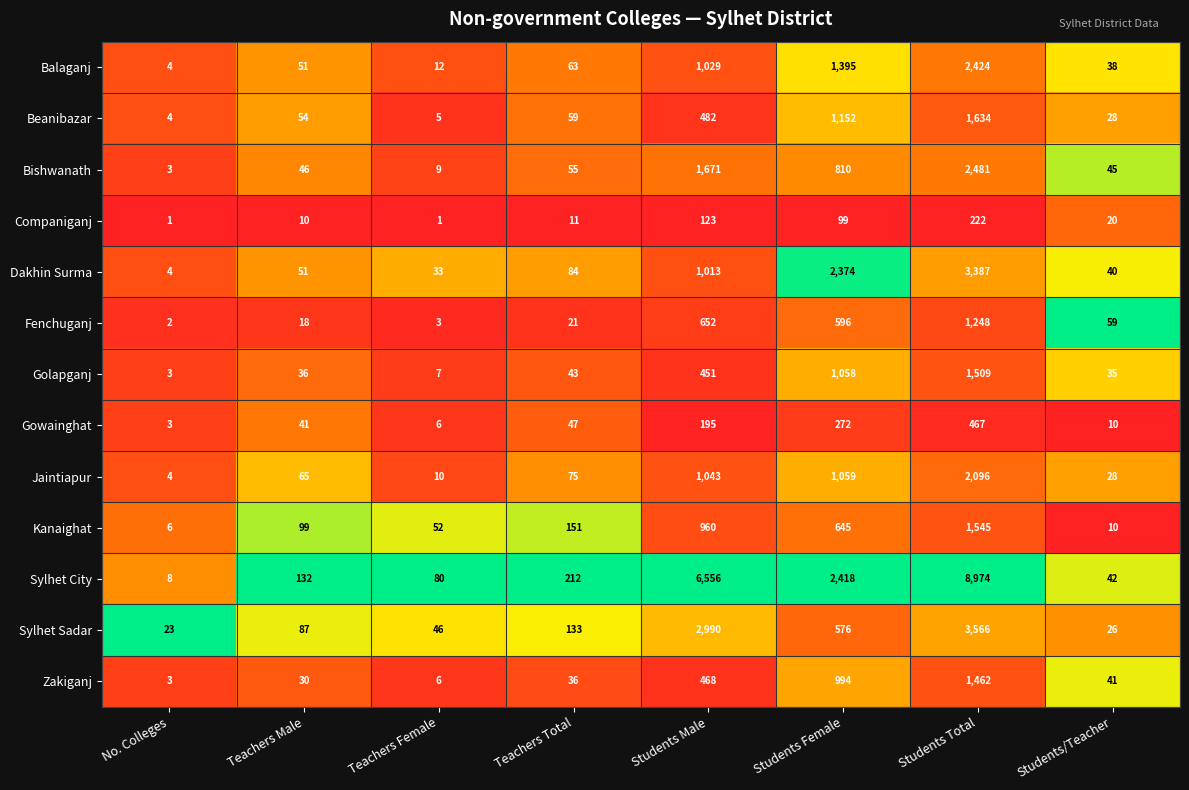

What is the sum of the Companiganj values at Students Female and Students Male?

222